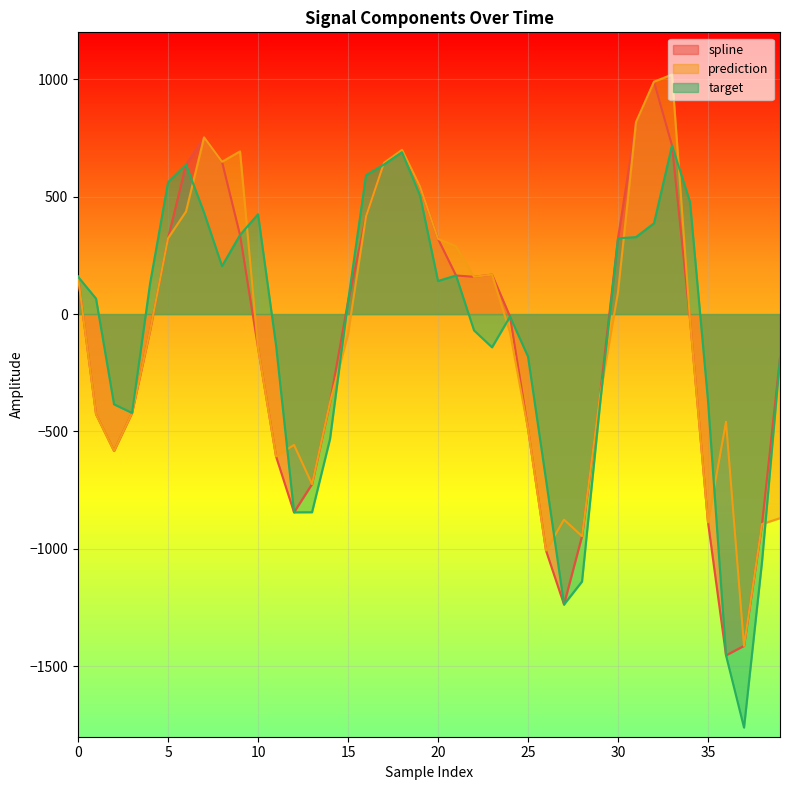

Is the value of prediction at 27 greater than the value of spline at 29?

No